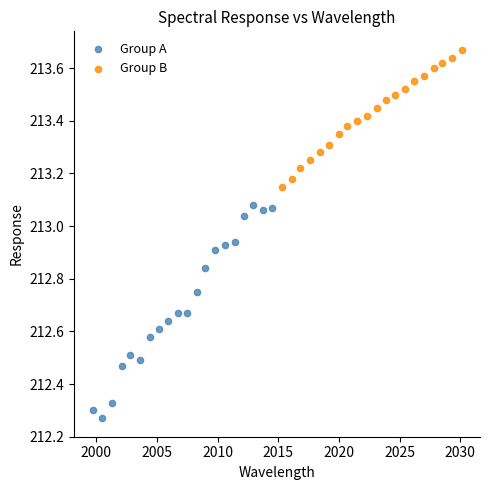

What are all the series names shown in the legend?

Group A, Group B